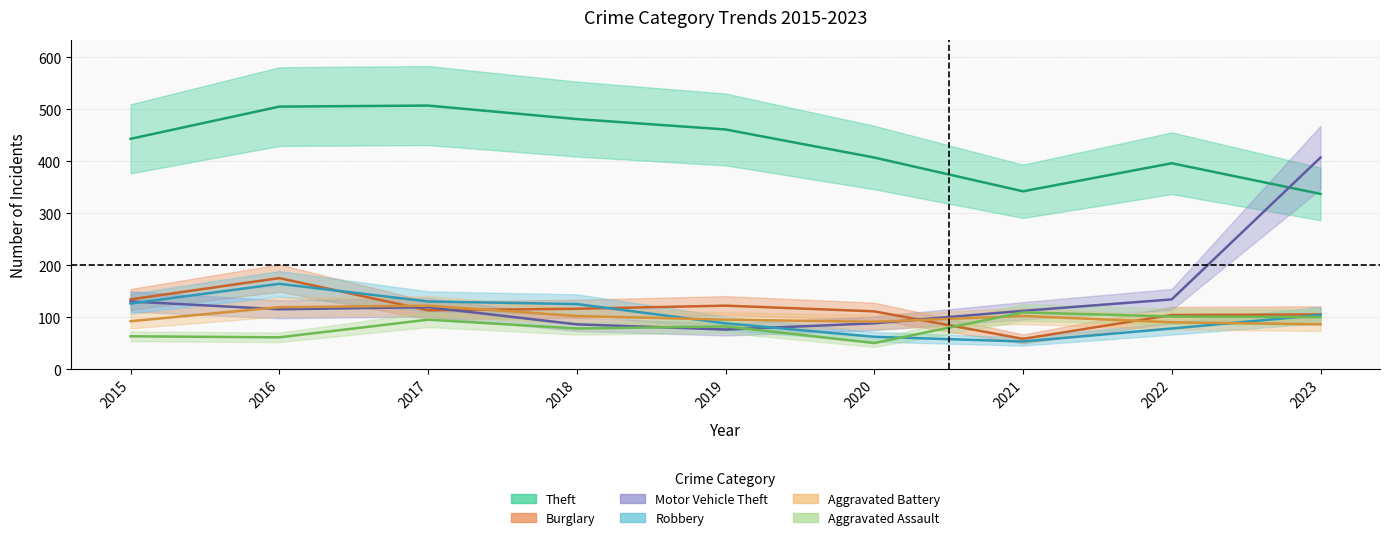

Is it true that Robbery equals 117 at 2022?

False